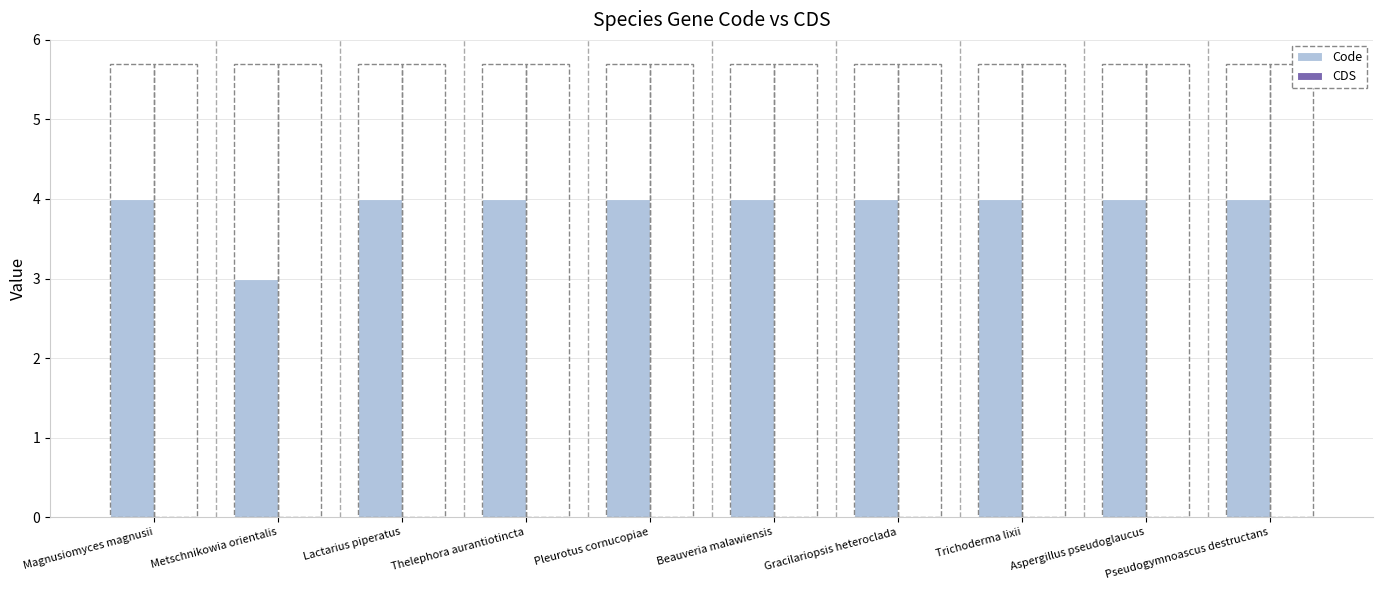

What is the label of the 5th bar from the right?

Beauveria malawiensis